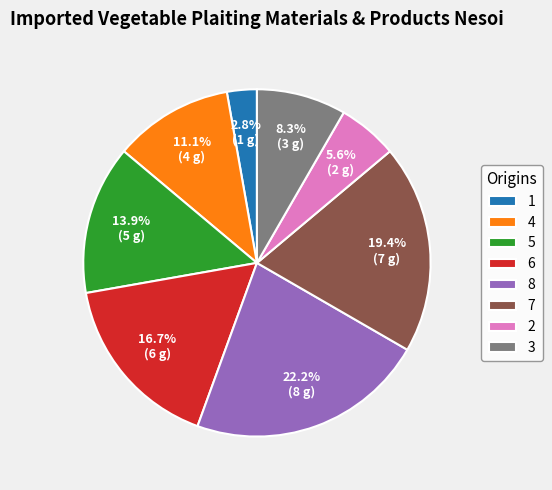

Approximately how many times larger is the value at 6 compared to 7?

0.9